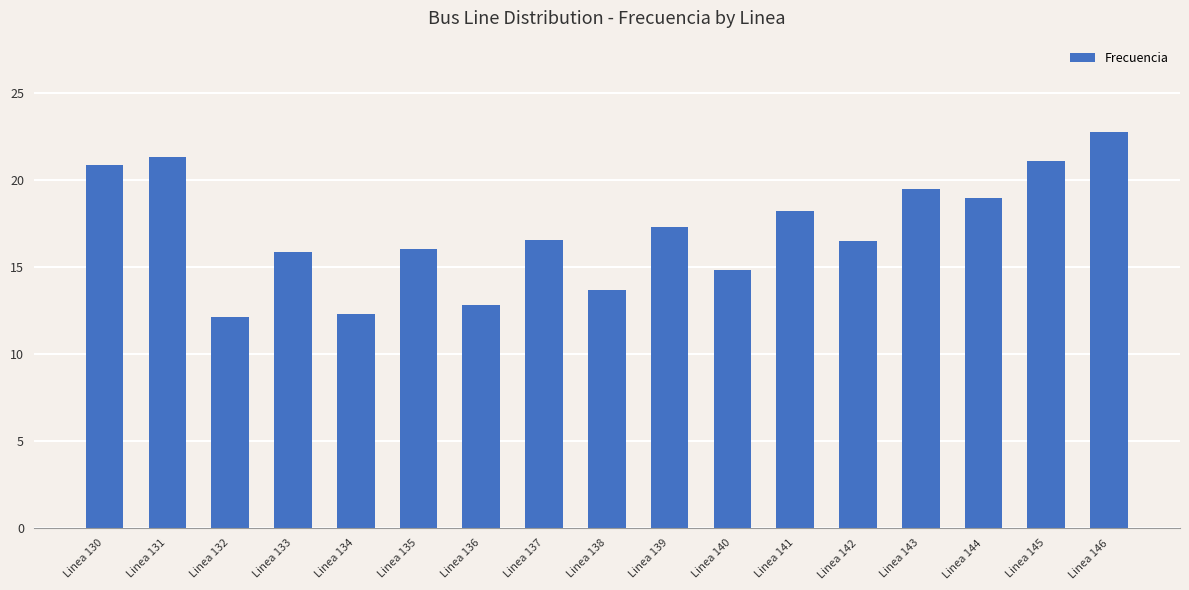

Is it true that the value at Linea 138 is 13.7?

True